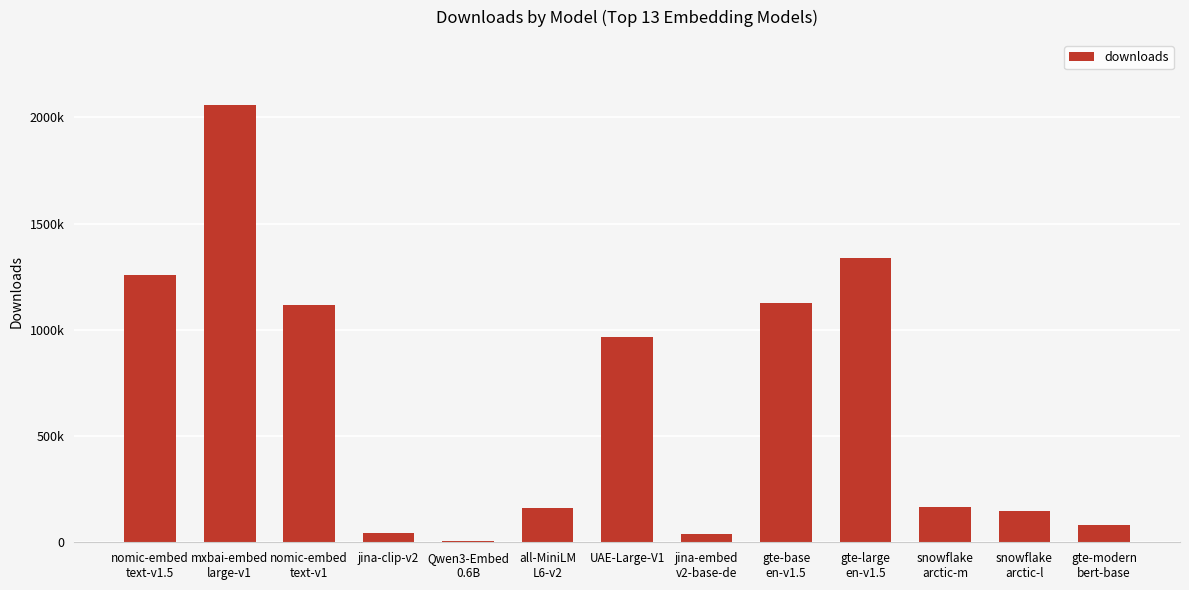

Are the bars horizontal?

No